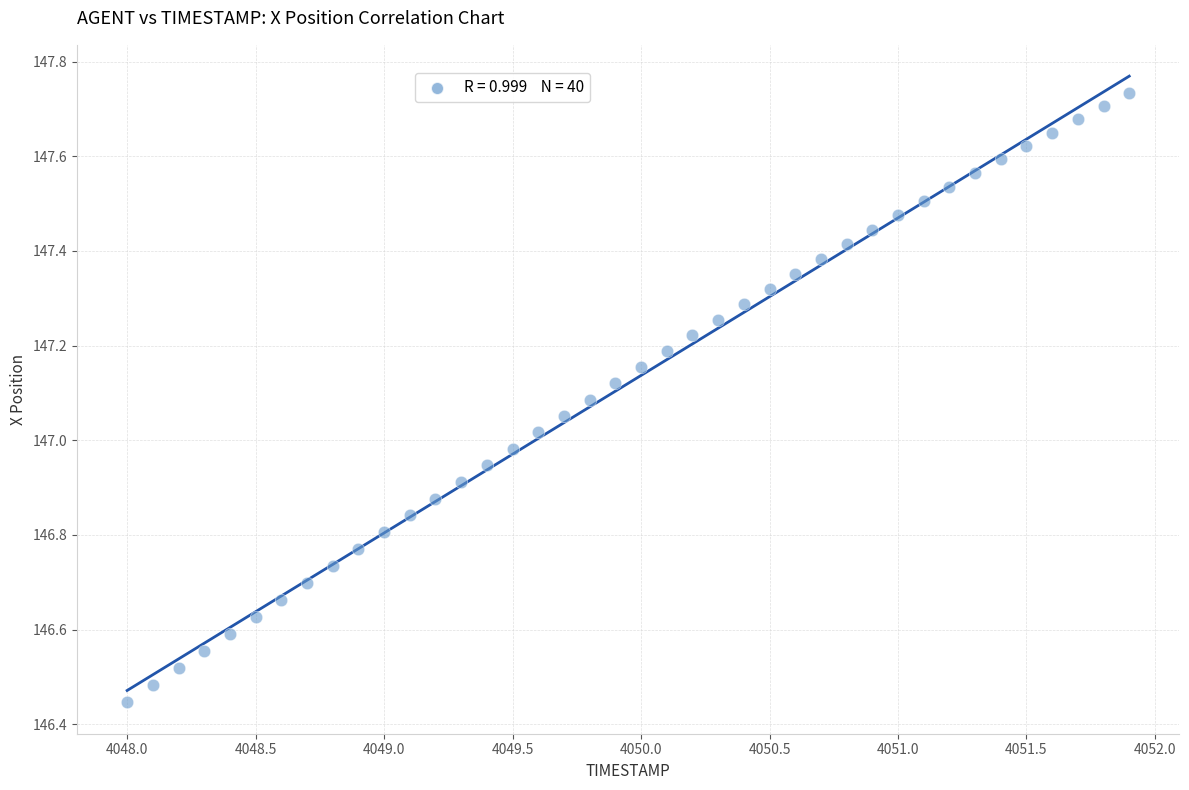

What is the range of Y values (max minus min)?

1.3